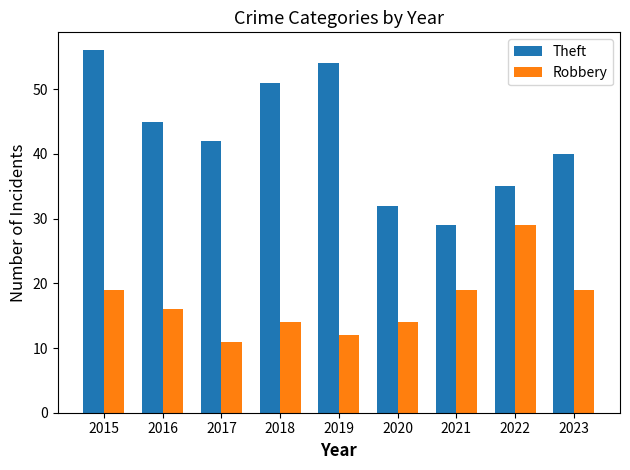

List the series in order of their peak value, highest first.

Theft, Robbery